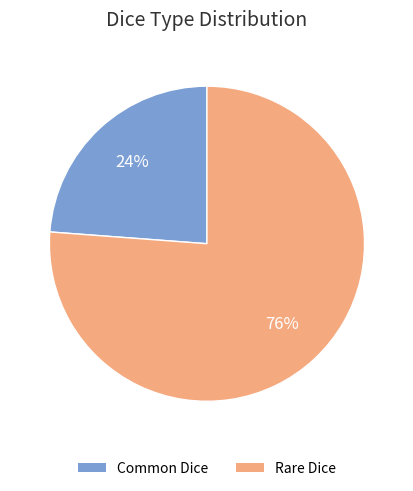

How many segments does this pie chart have?

2